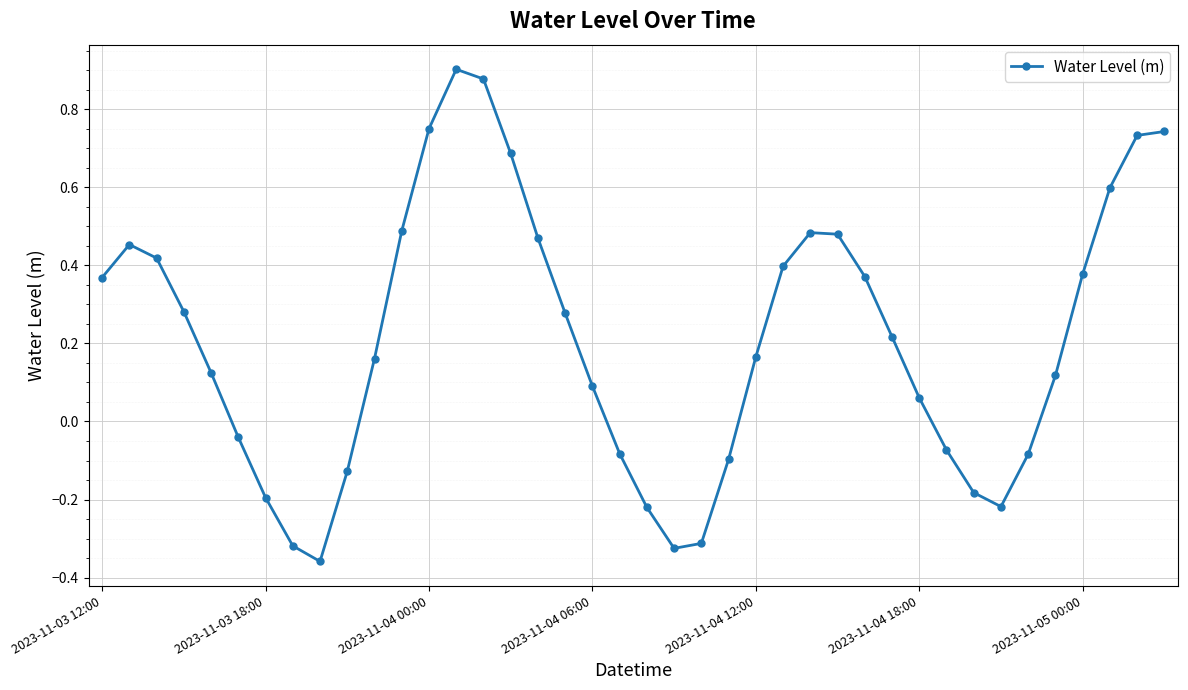

How many interior local valleys (lower than both neighbors) does the data have?

3